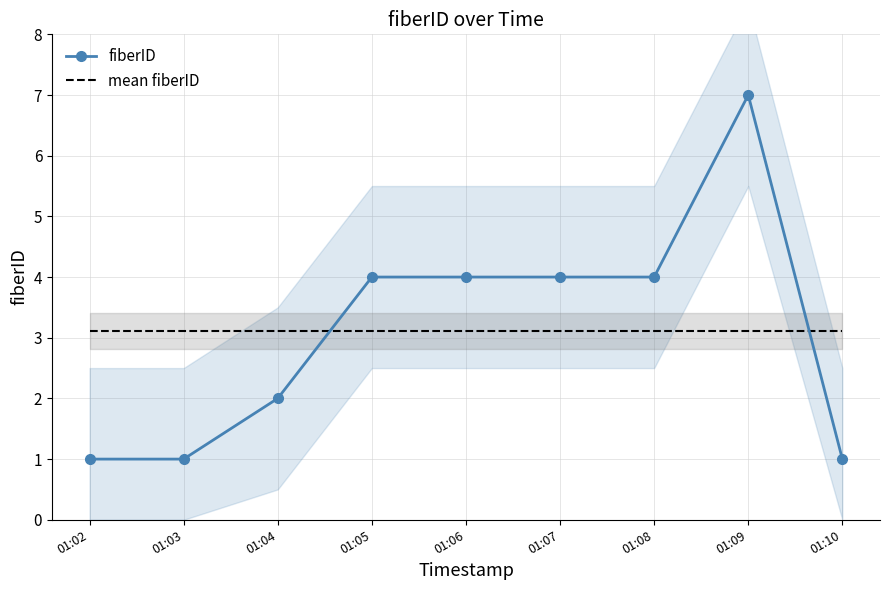

What is the minimum value for fiberID?

1.0